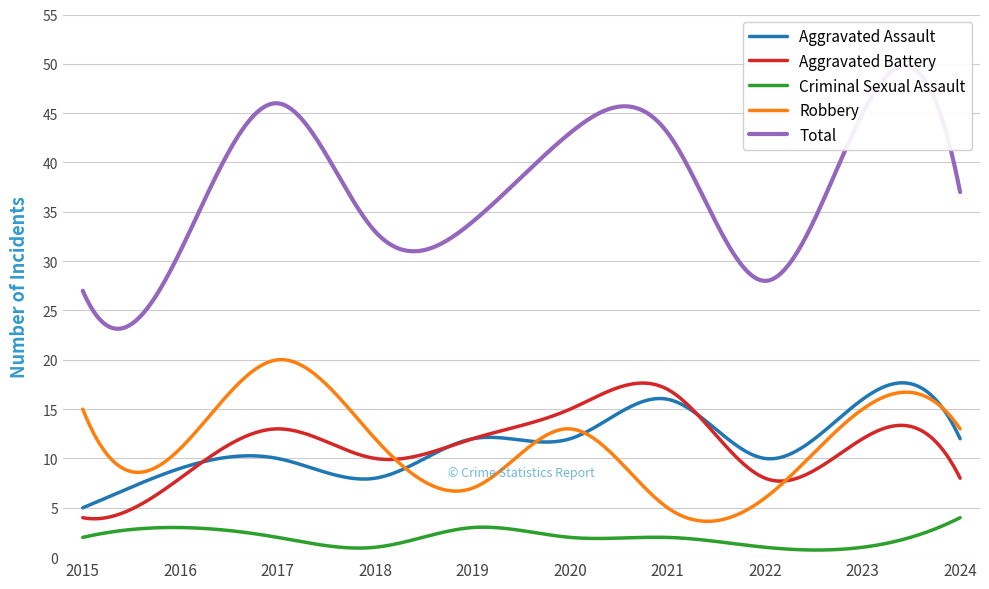

What is the spread (max minus min) of values at 2023?

44